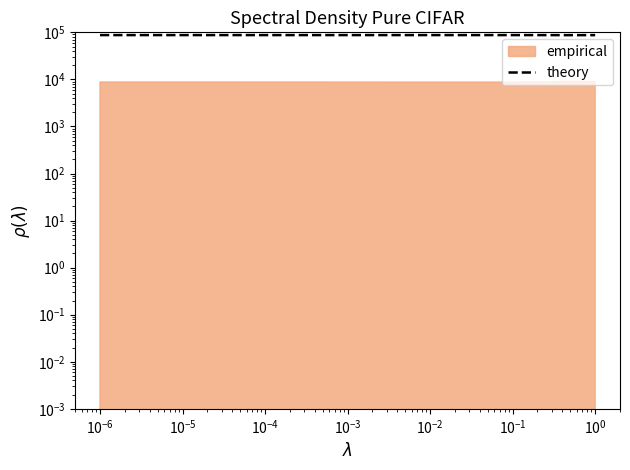

Reading left to right, what are all the values shown in this chart?

87347.4	87359.6	87353.5	87335.2	87298.6	87274.2	87243.6	87207.0	87170.4	87158.2	87158.2	87139.9	87146.0	87158.2	87170.4	87237.6	87243.6	87249.8	87243.6	87249.8